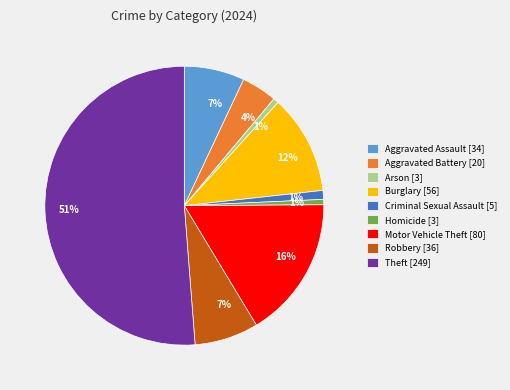

Does any single category account for the majority?

Yes